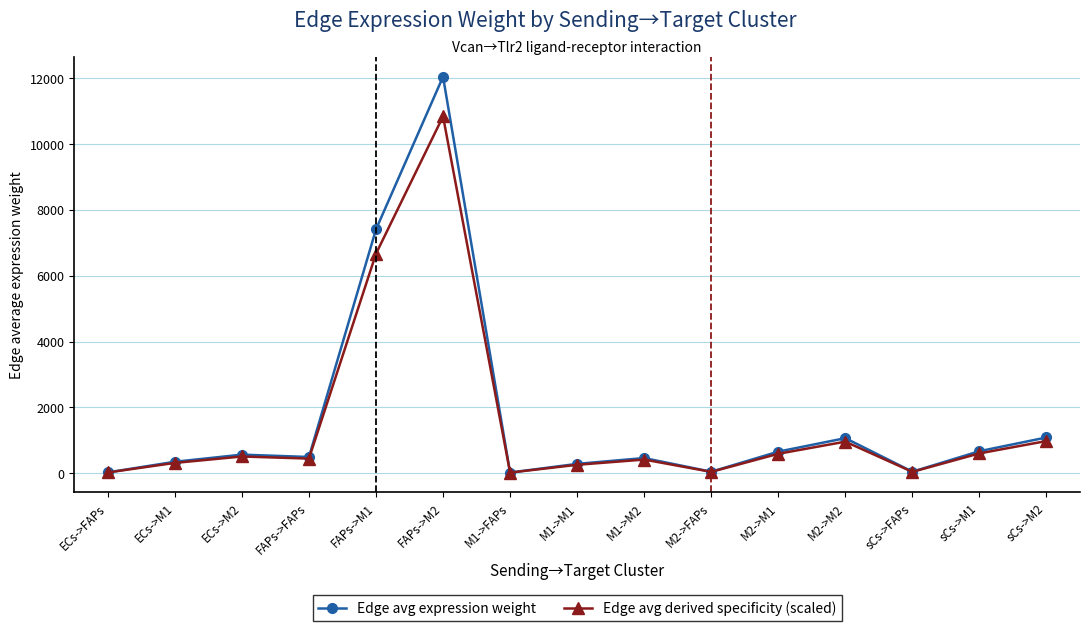

What position from the right is sCs->M2?

1